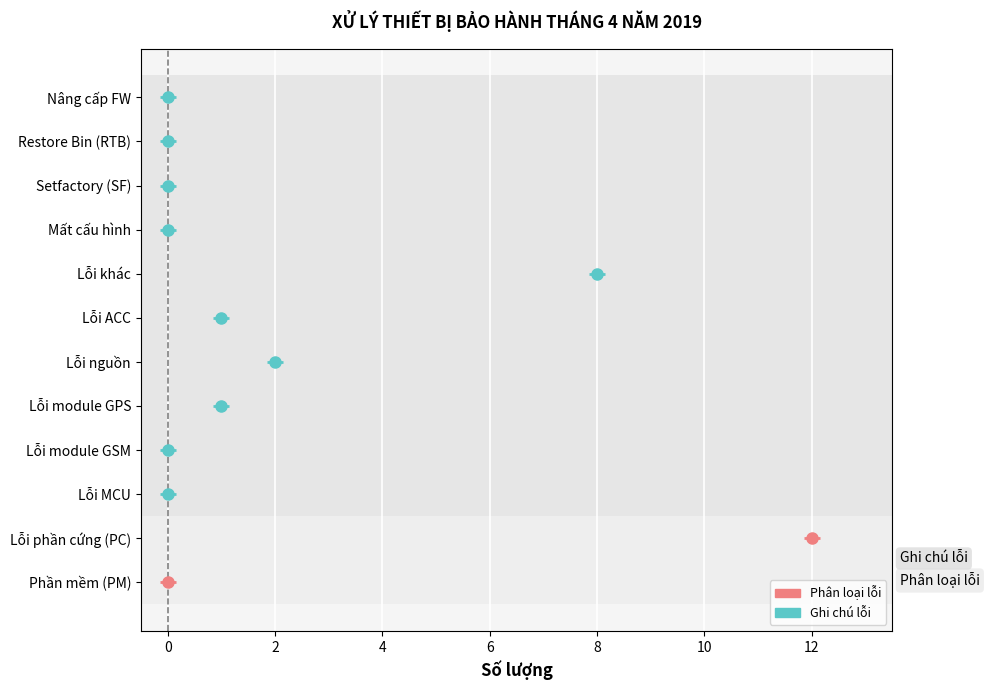

Count the number of categories in the chart.

12